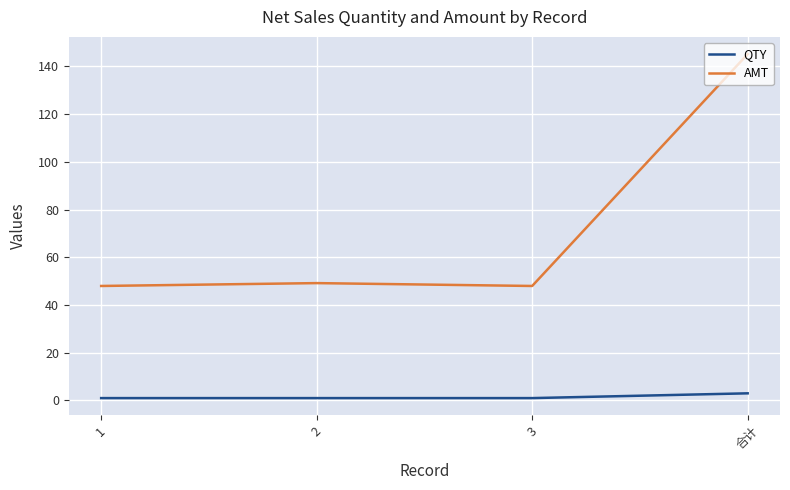

What value does the AMT series have at 合计?

145.2